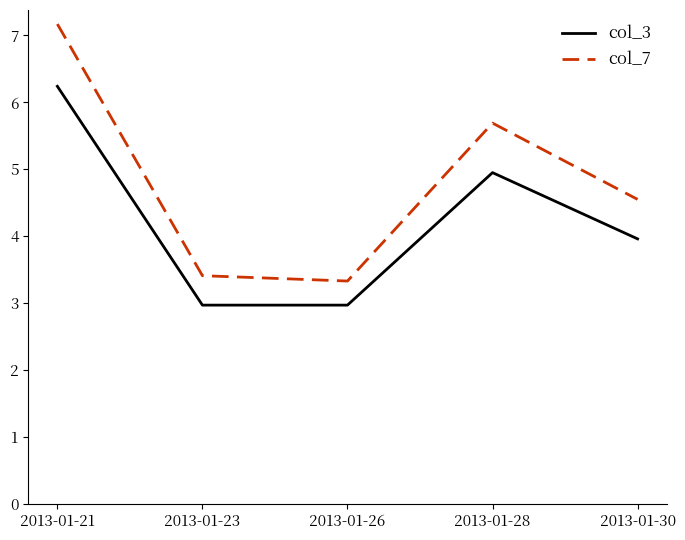

What is the difference between the second highest and second lowest values in the col_3 series?

2.0